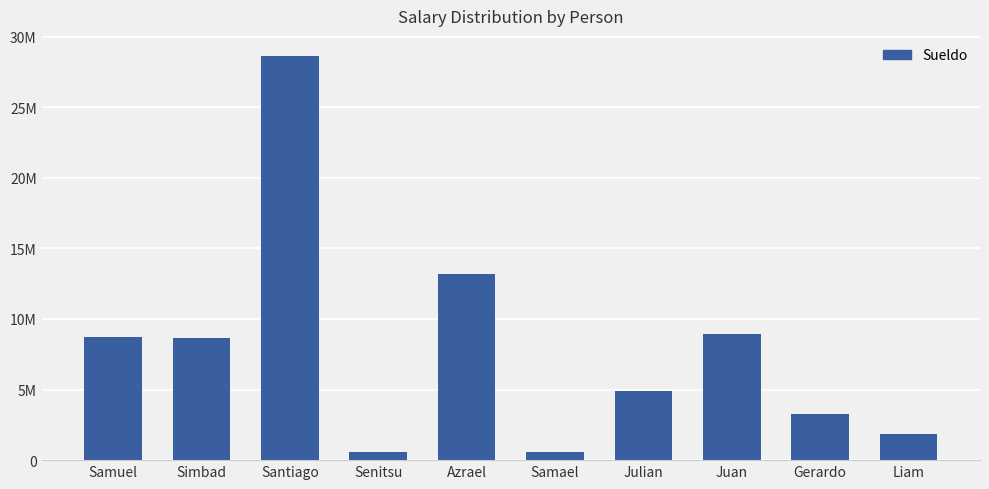

Is it true that the value at Santiago is 18897957?

False